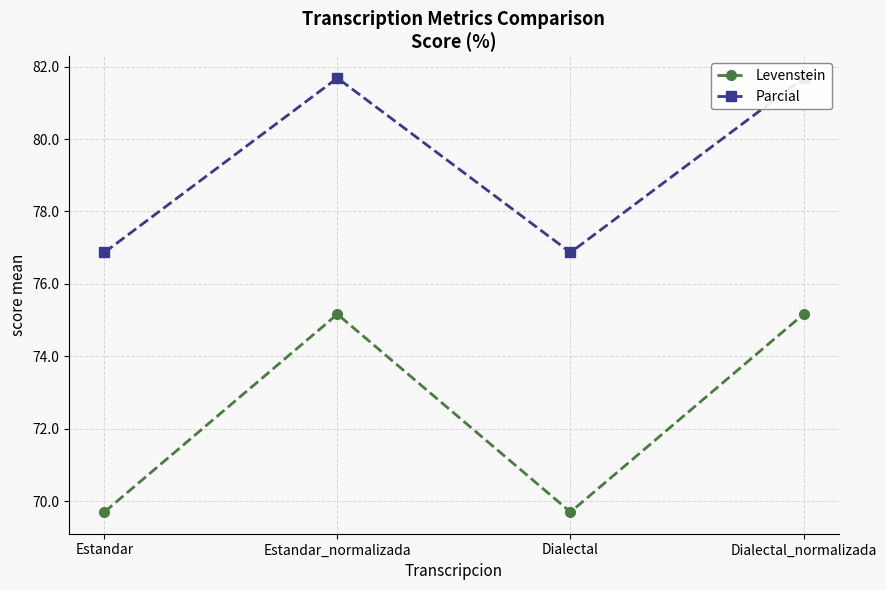

At which category does Levenstein reach its first local valley?

Dialectal